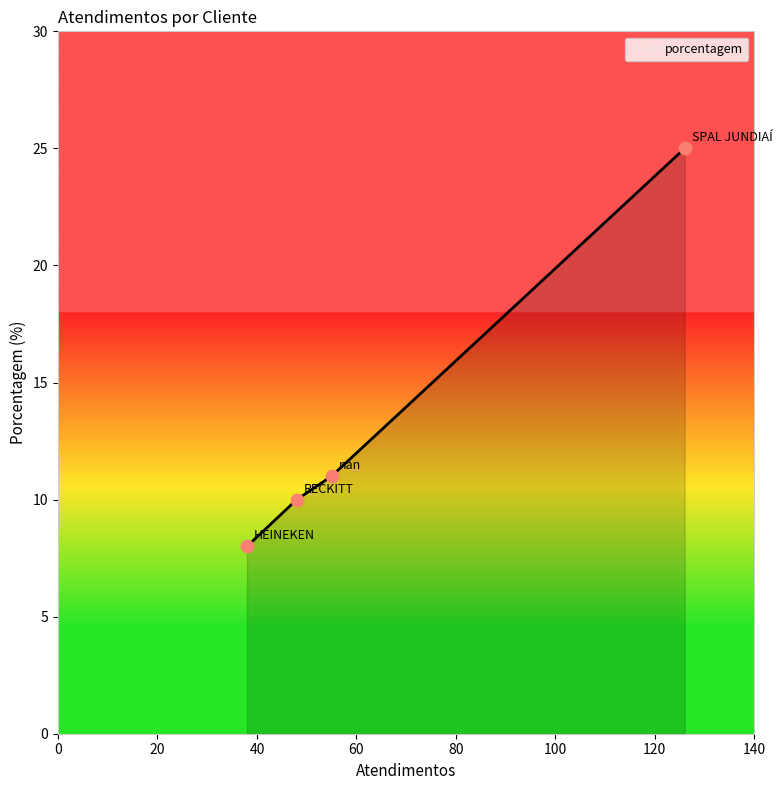

What is the difference between the second highest and minimum values?

3